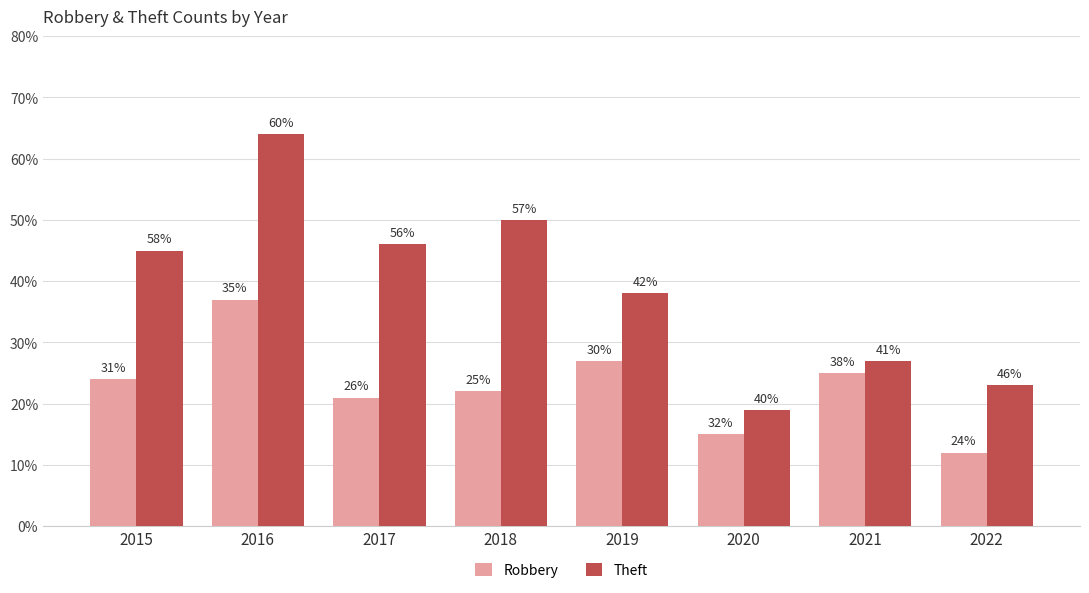

Does the chart contain any negative values?

No